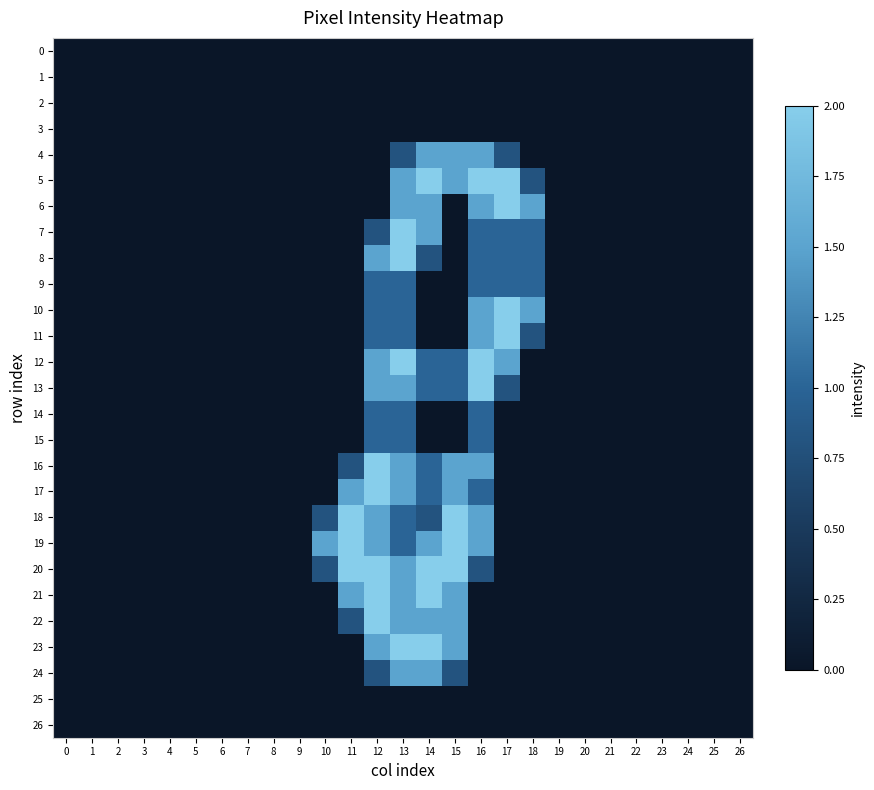

How many categories are shown in the chart?

27